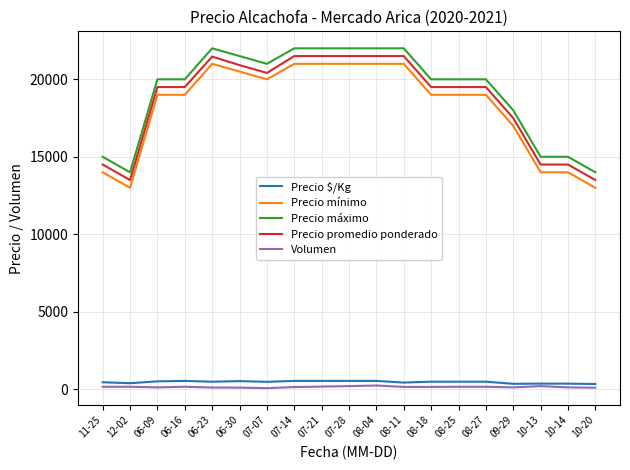

True or false: Precio $/Kg and Precio mínimo intersect in this chart.

False